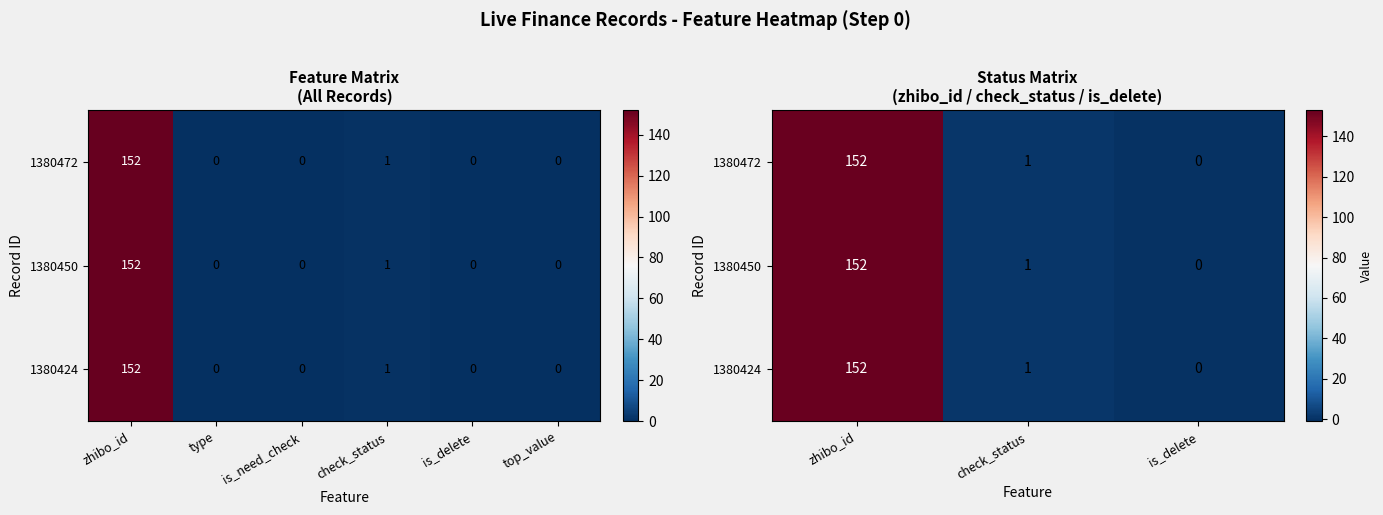

How many data points in 1380450 are above 1?

1